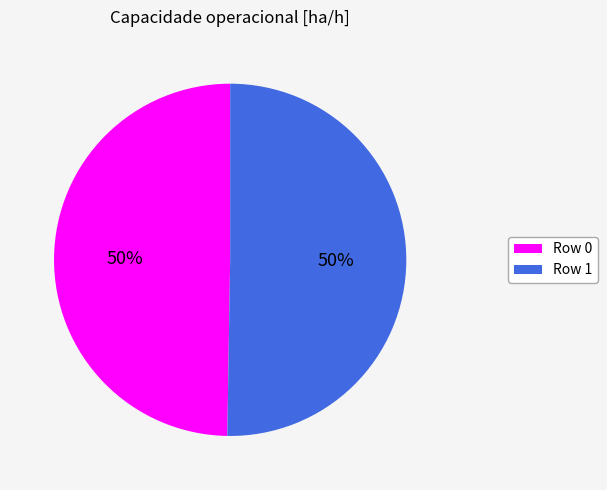

To the nearest percent, what portion does Row 1 represent?

50%